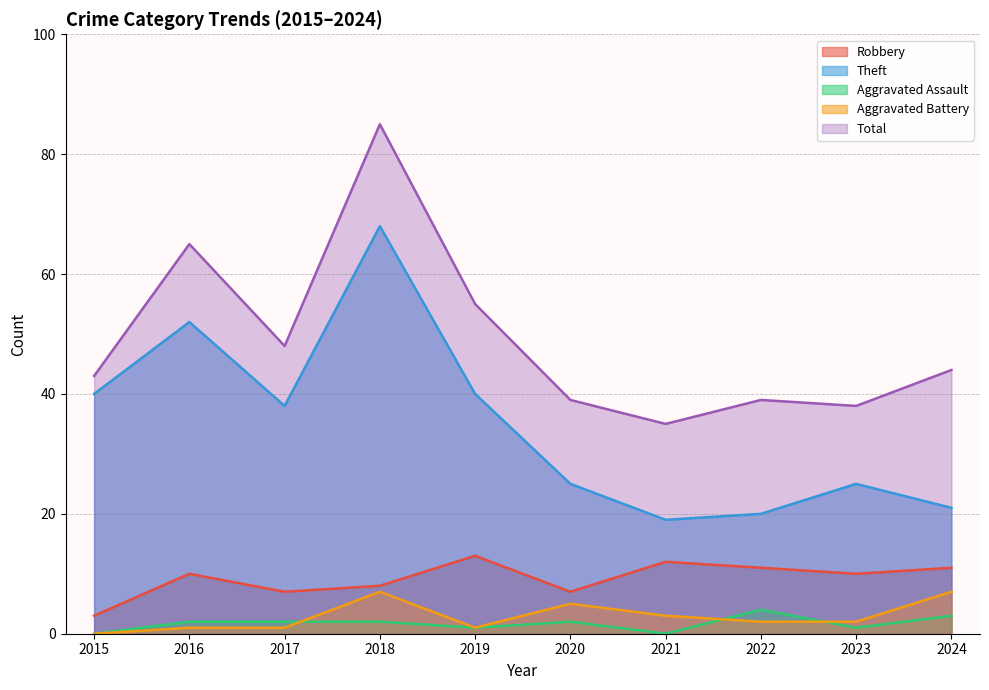

What value does the Theft series have at 2022, to the nearest 5?

20